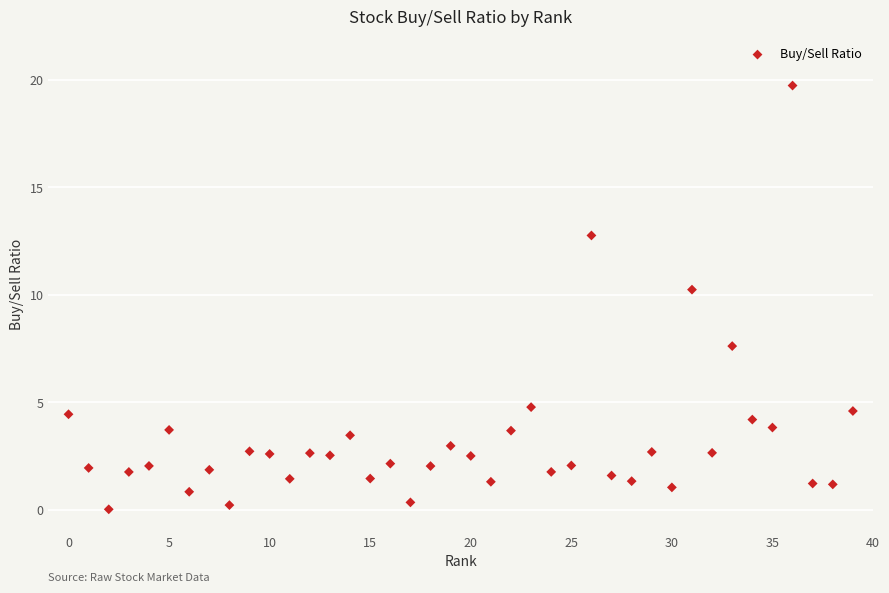

What is the range of Y values (max minus min)?

19.7